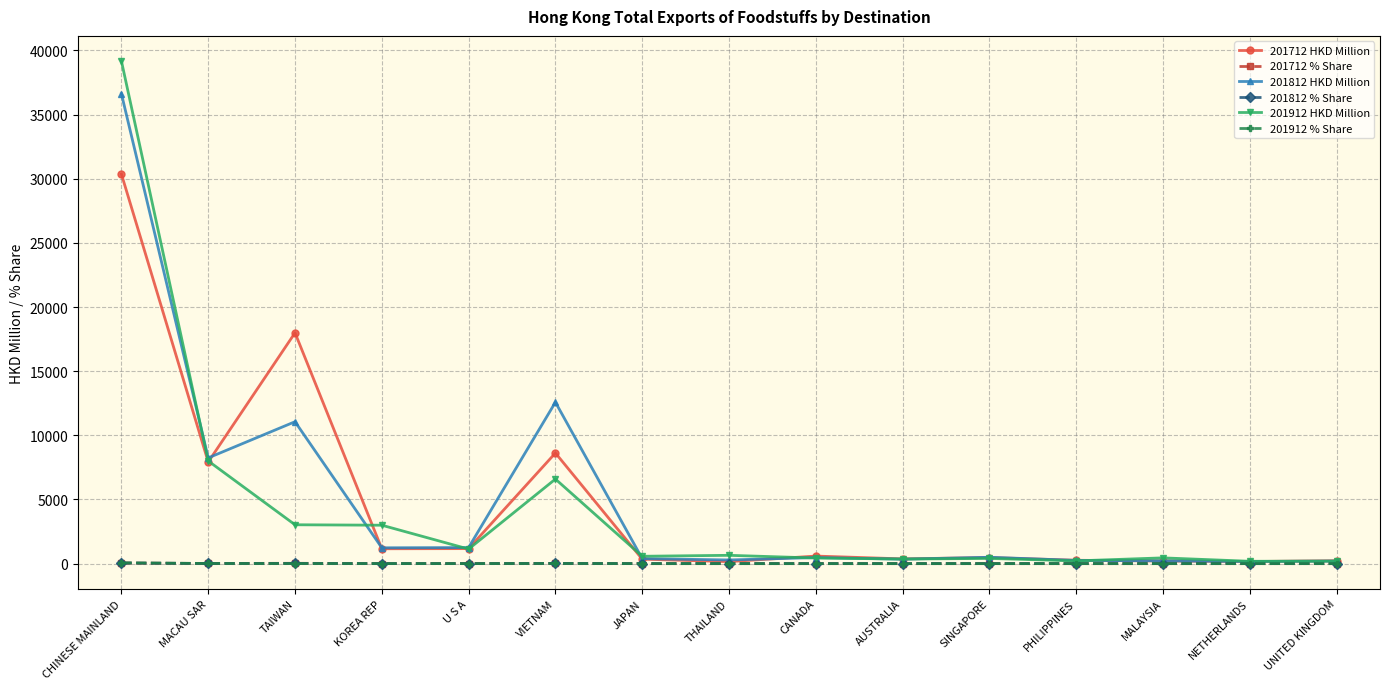

Where is 201712 HKD Million nearest to the value 15259?

TAIWAN